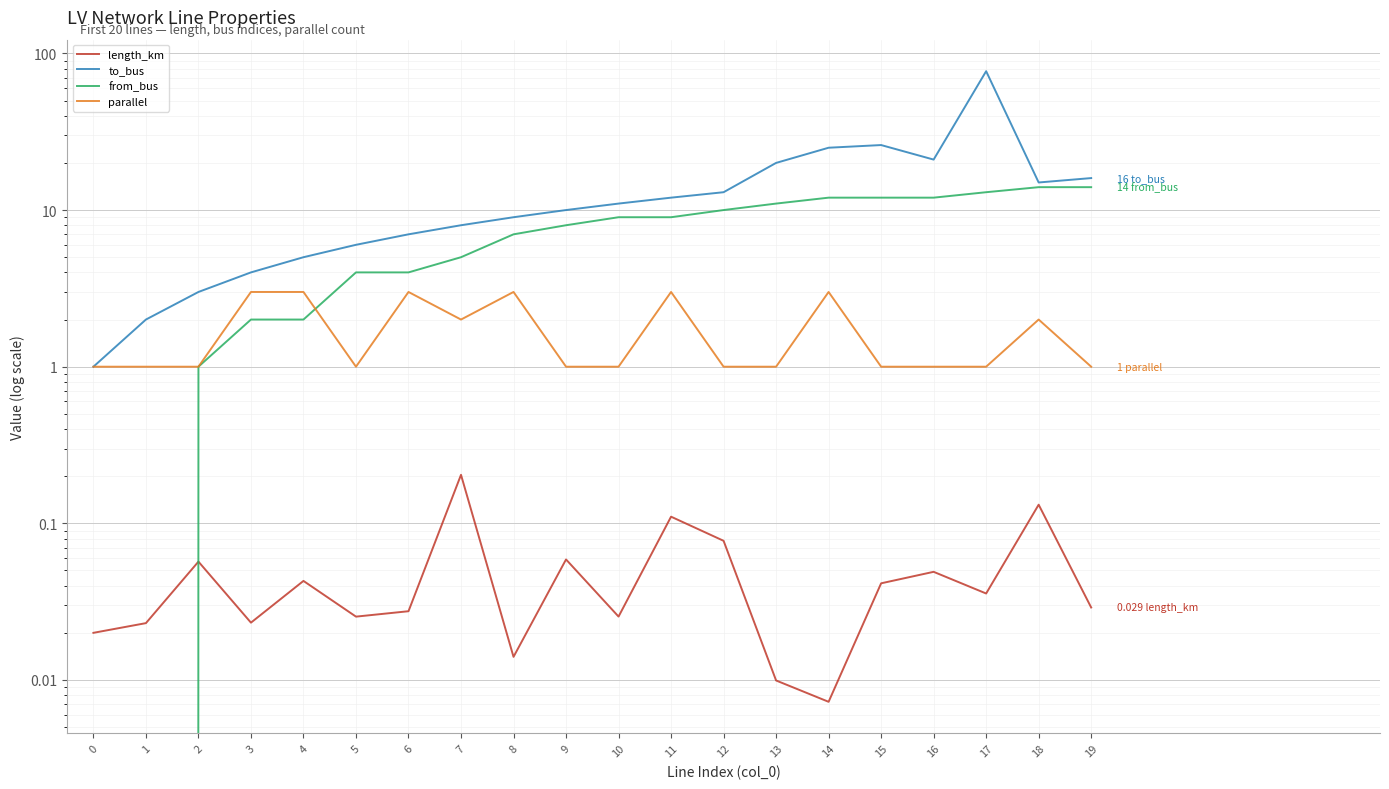

Which series has the largest total across all categories?

to_bus